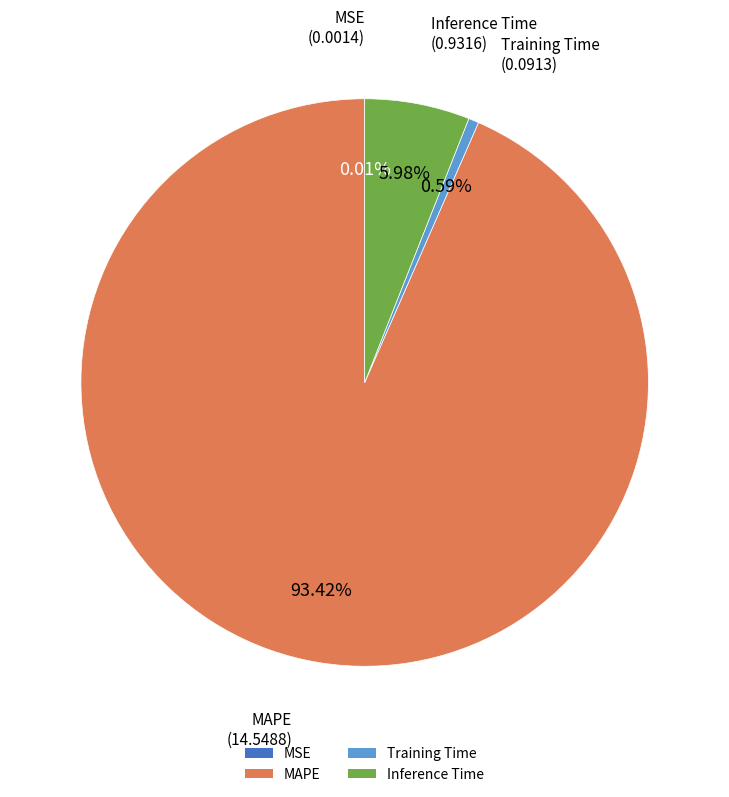

What percentage do Training Time and Inference Time together represent?

6.6%